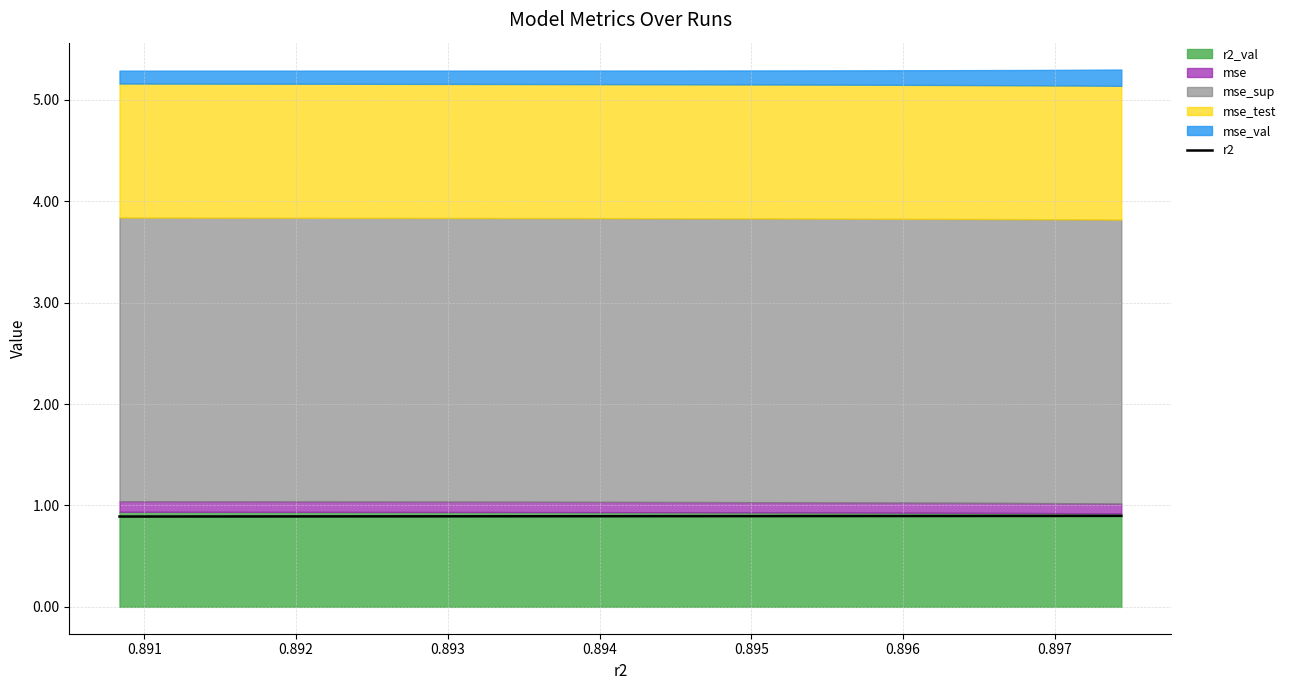

What is the lowest value of the r2 series?

0.9